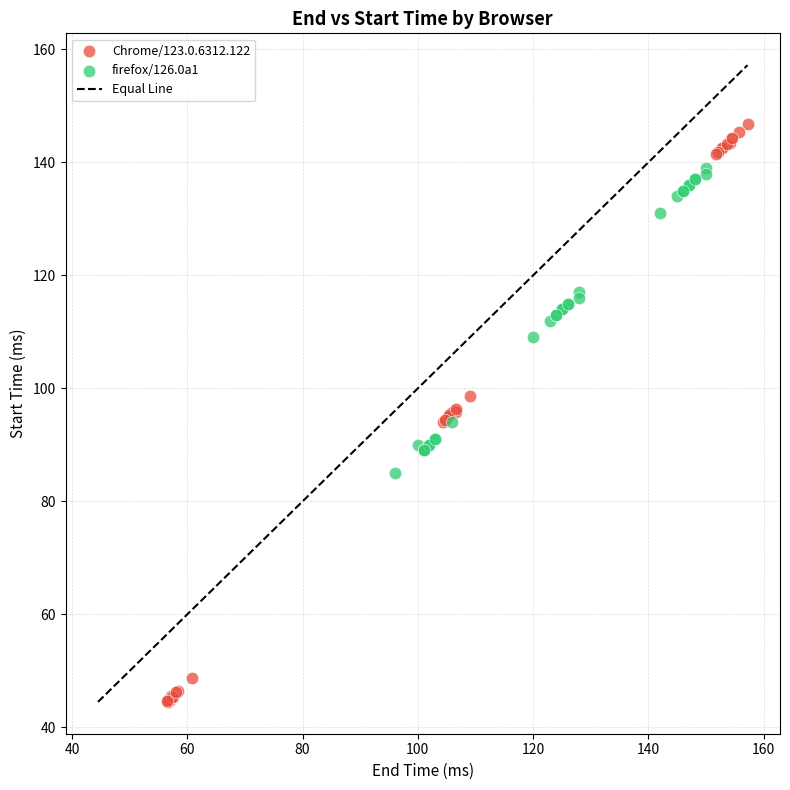

Which series reaches the maximum Y coordinate?

Chrome/123.0.6312.122